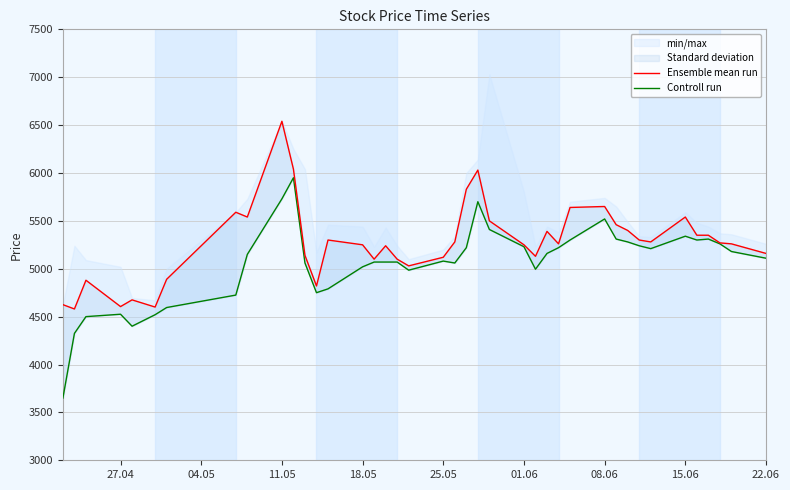

Rank the series by their maximum value, from highest to lowest.

Ensemble mean run, Controll run